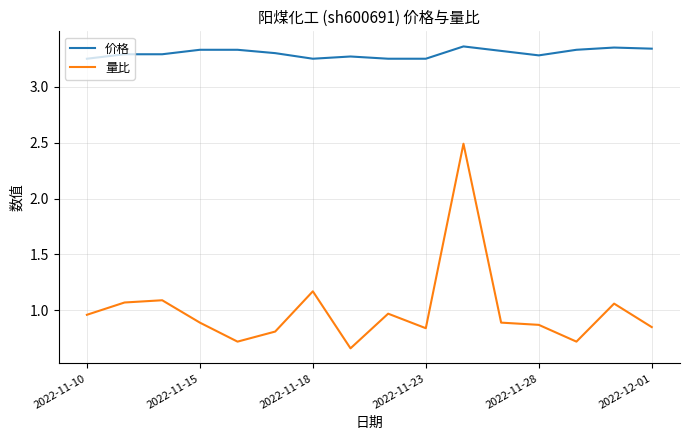

Rank the series by their maximum value, from lowest to highest.

量比, 价格